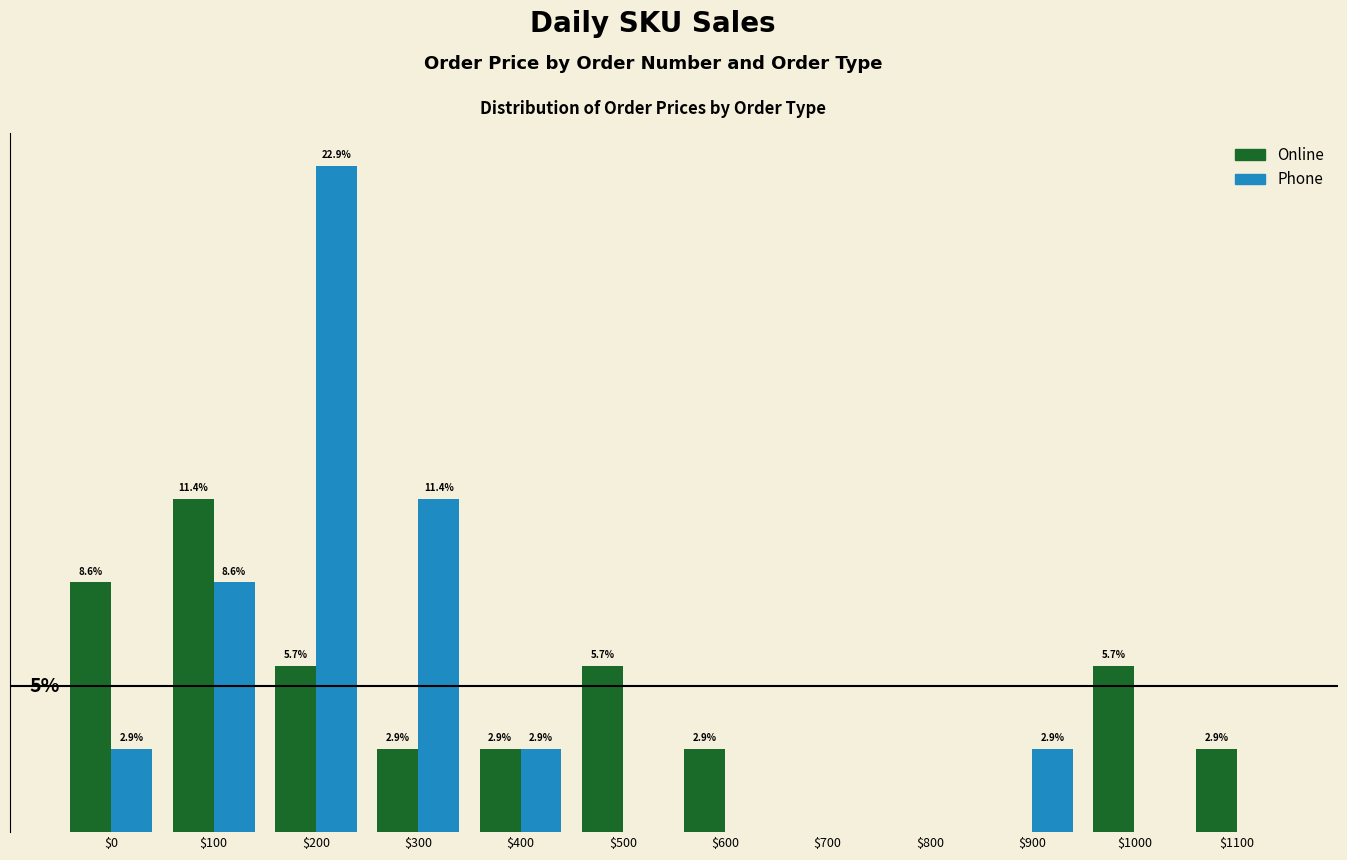

Where does the Online series first go above 2?

$0